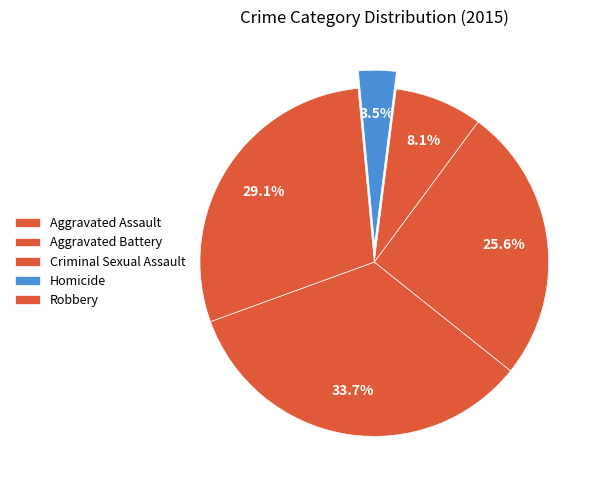

The Aggravated Assault slice represents 34% of the pie. True or false?

True